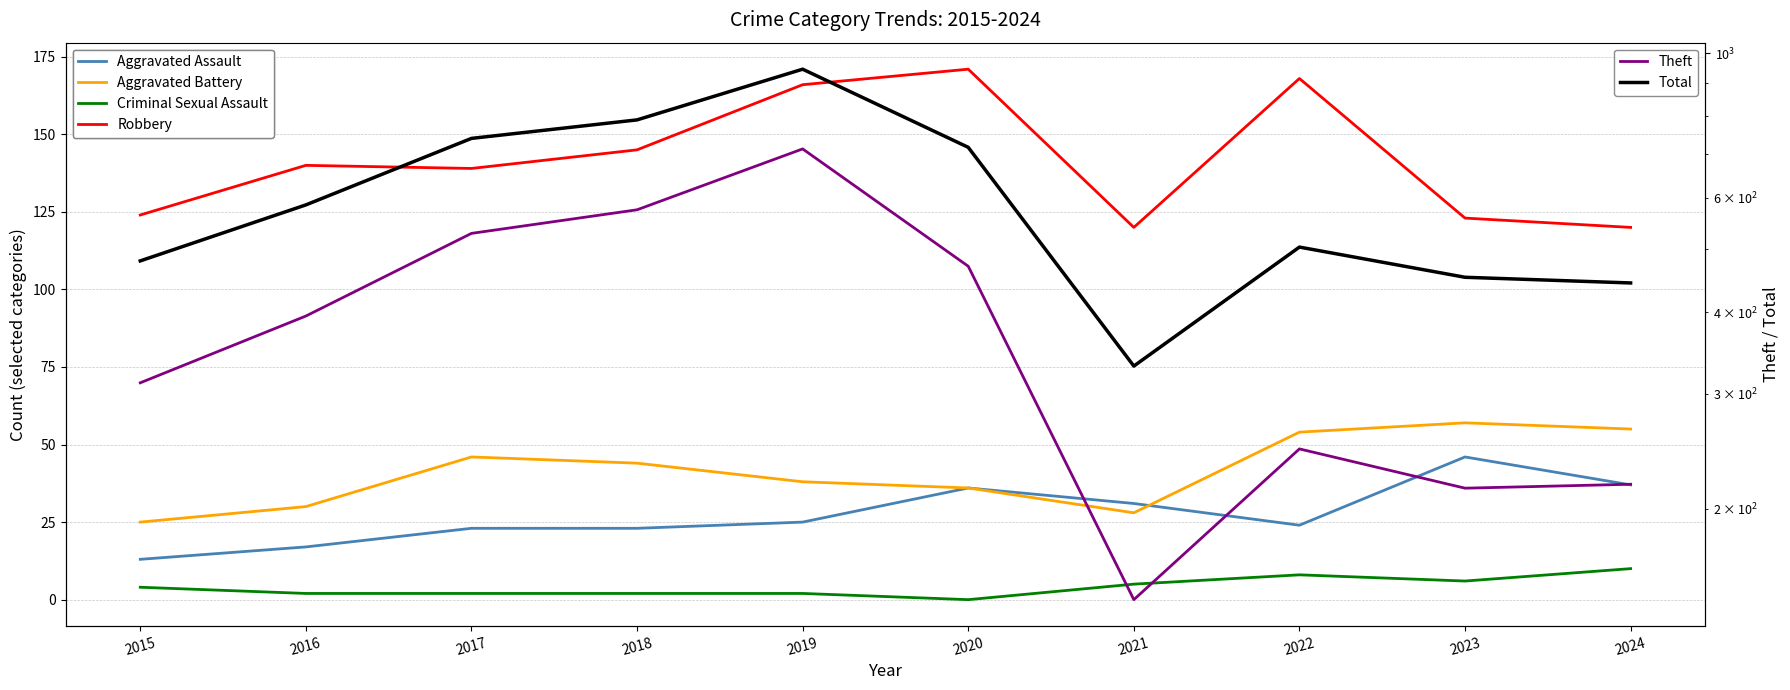

What is the difference between the maximum and second lowest values in the Robbery series?

51